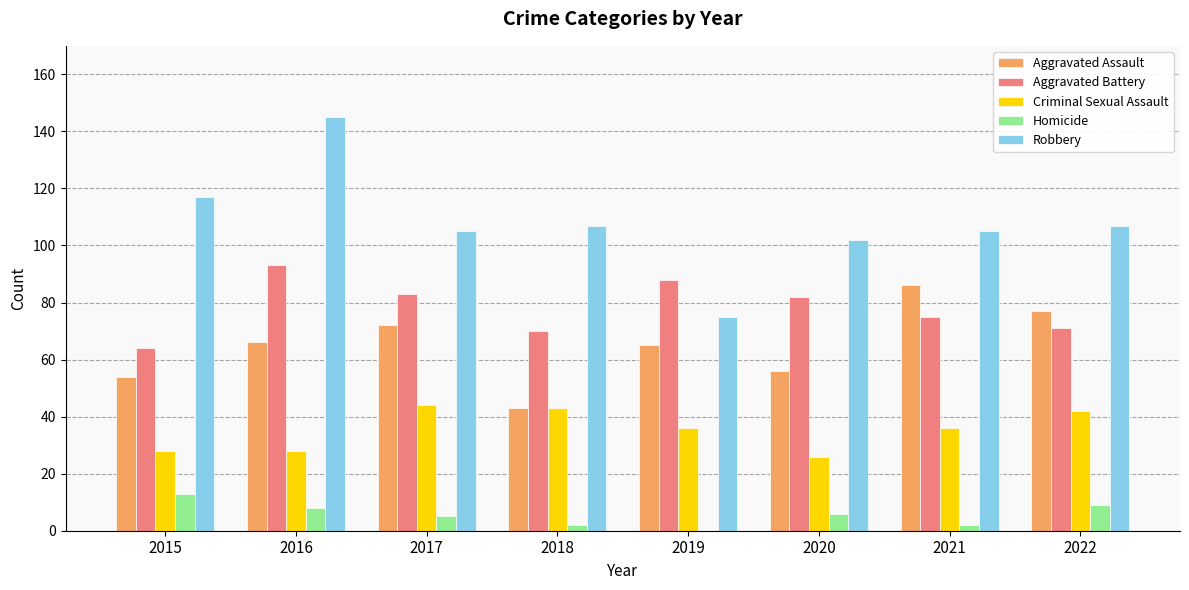

Which series has the largest total across all categories?

Robbery